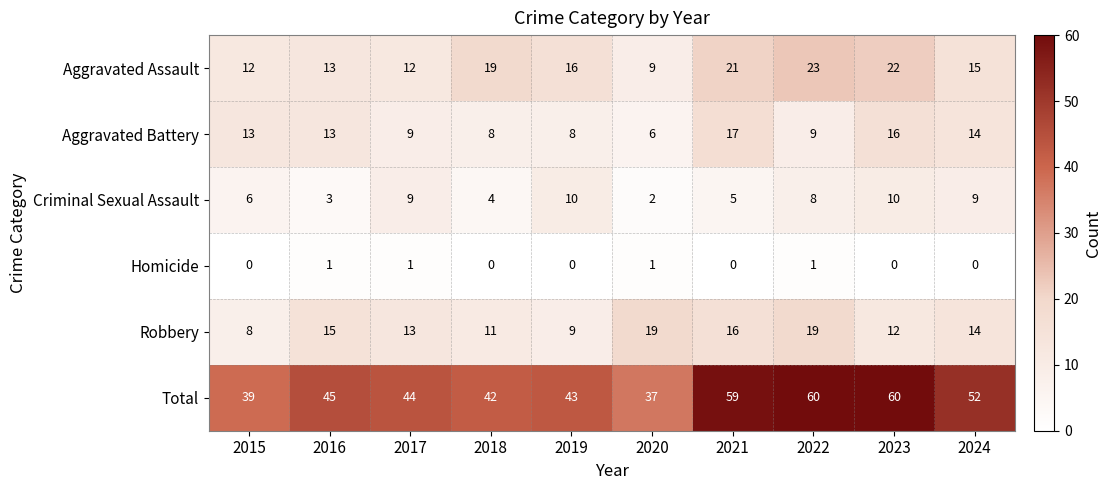

The value of Homicide at 2024 is -1. True or false?

False